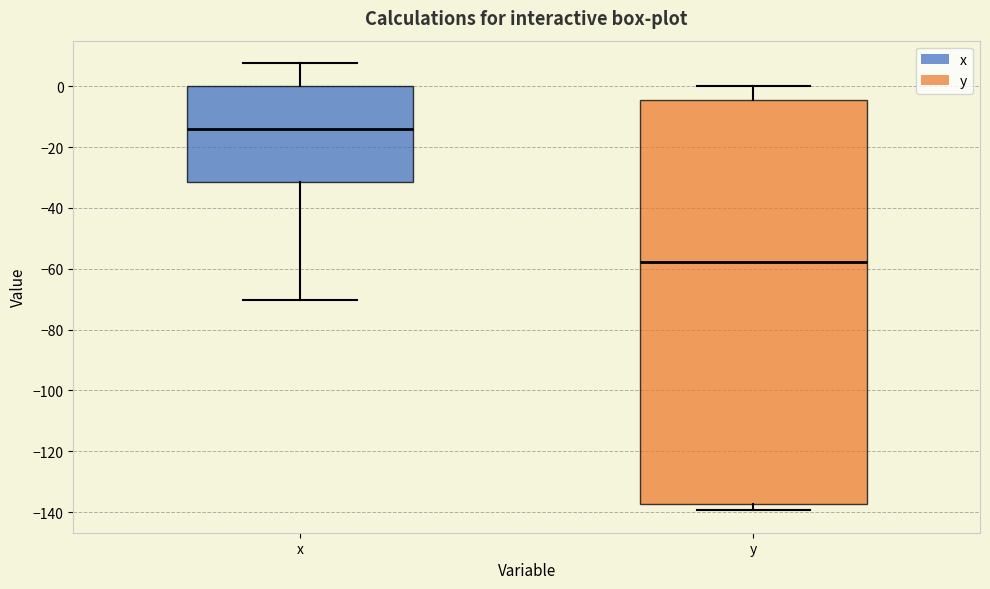

Reading left to right, transcribe this box plot: for each box, give where its median line is, the range the box spans, and where its two whiskers end, as read against the y-axis. The values are not printed on the chart, so give them approximately, as read against the axis.

x: median -14, box -32 to 0, whiskers -70 to 8
y: median -58, box -138 to -4, whiskers -140 to 0